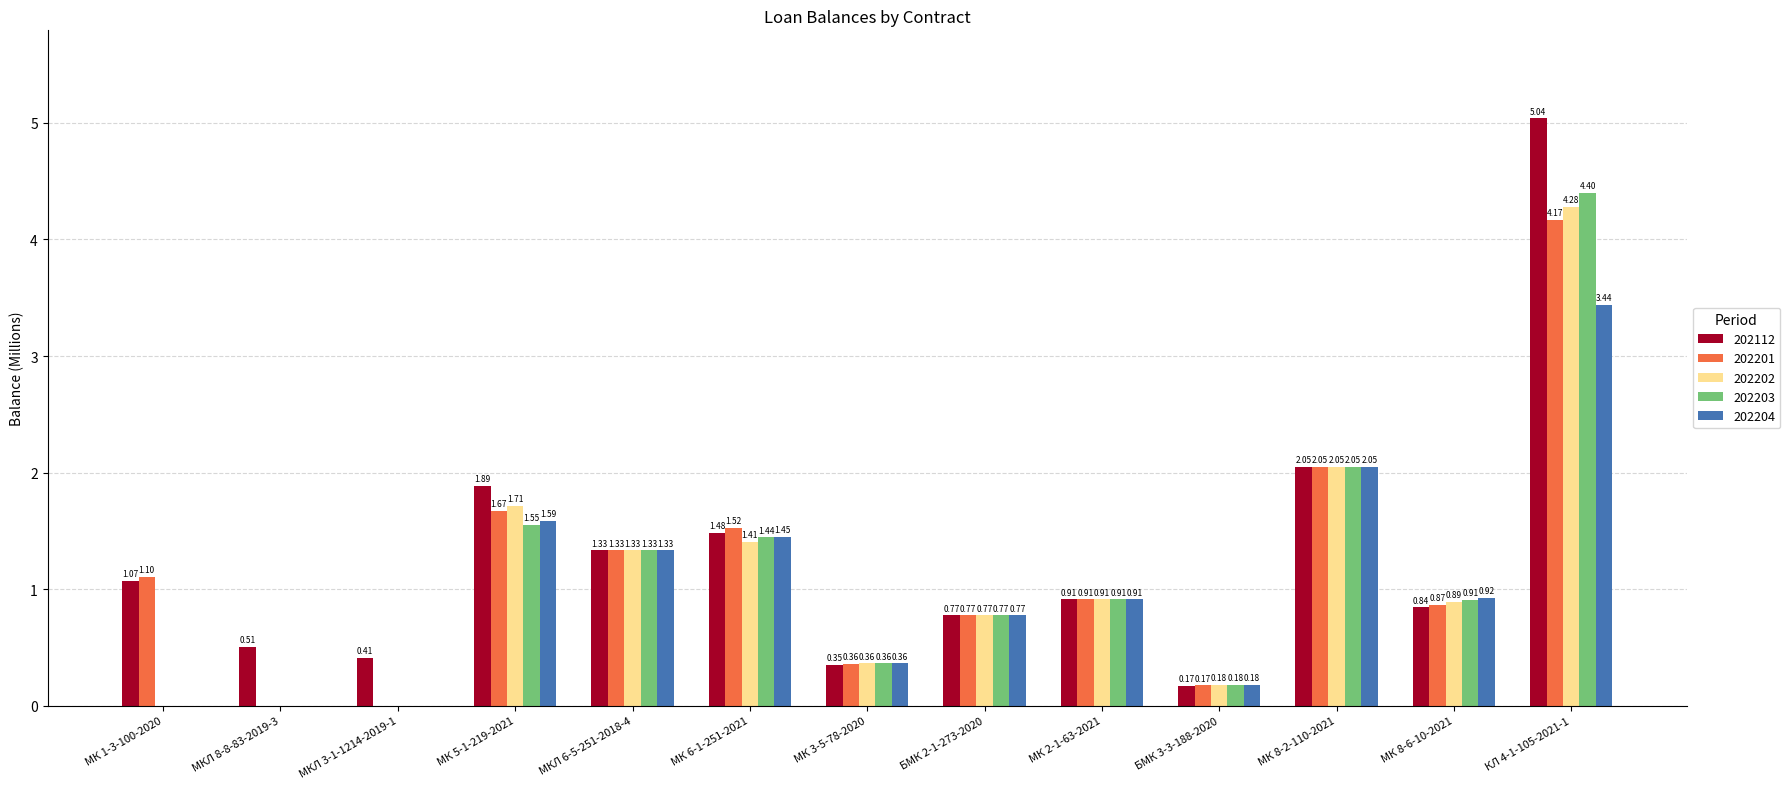

What is the spread (max minus min) of values at МК 1-3-100-2020?

1.1